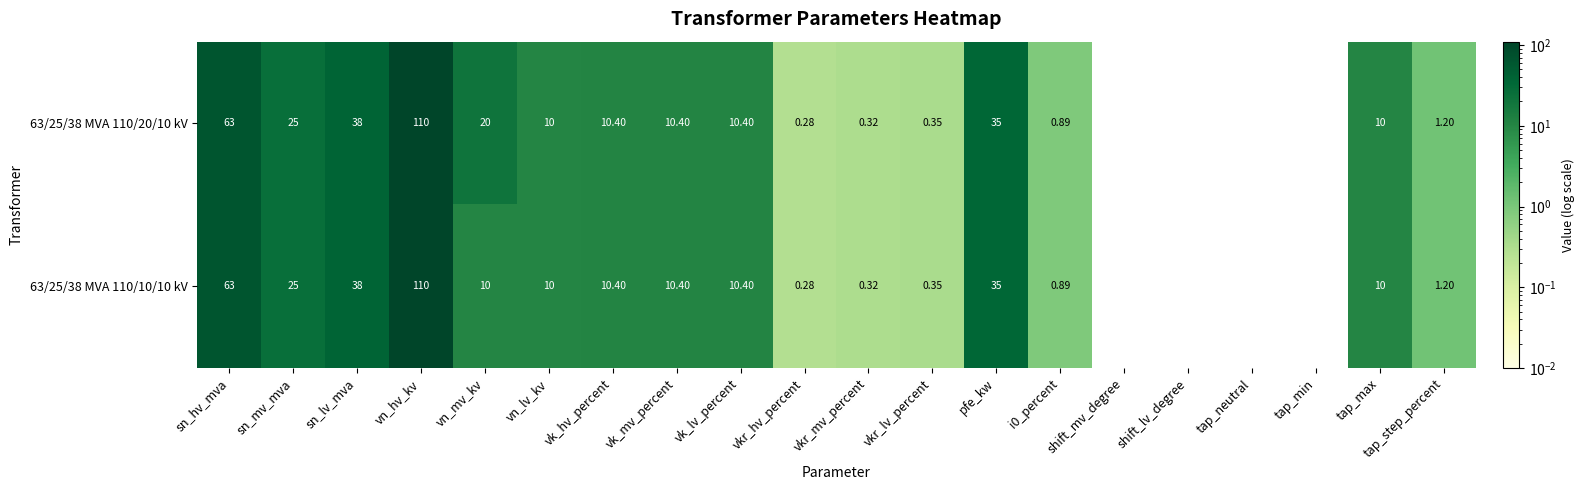

At which category does the chart reach its peak across all series?

vn_hv_kv